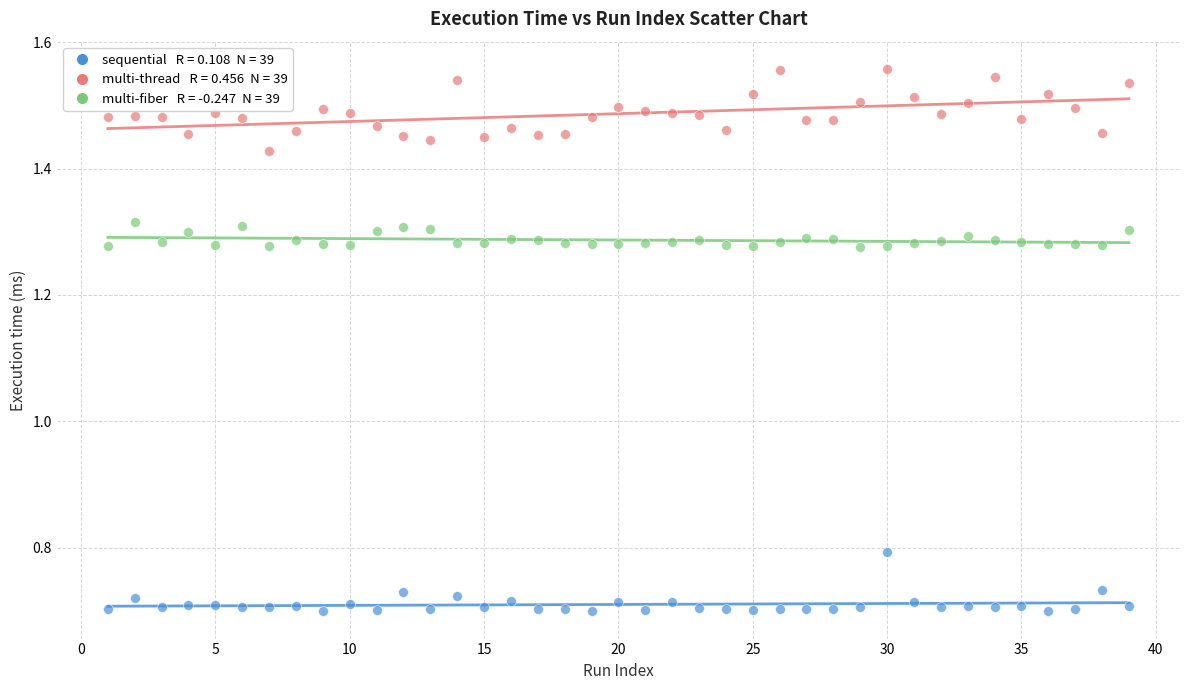

Across all series, what Y value is closest to 1?

0.8